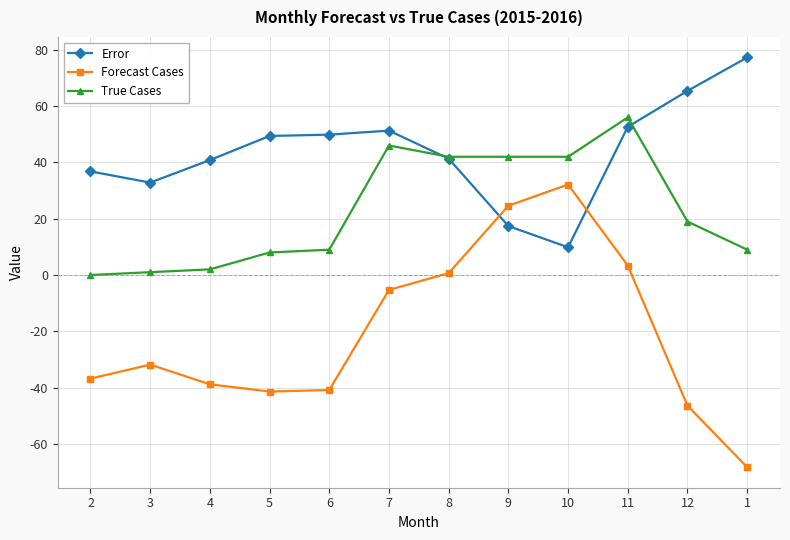

What is the highest value of the True Cases series?

56.0